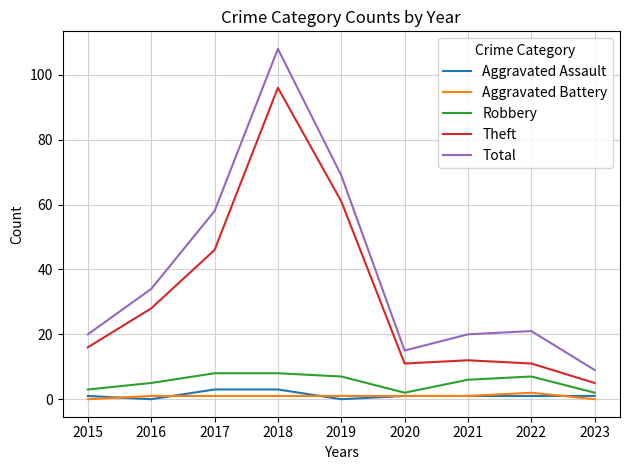

Is it true that Total equals 62 at 2018?

False